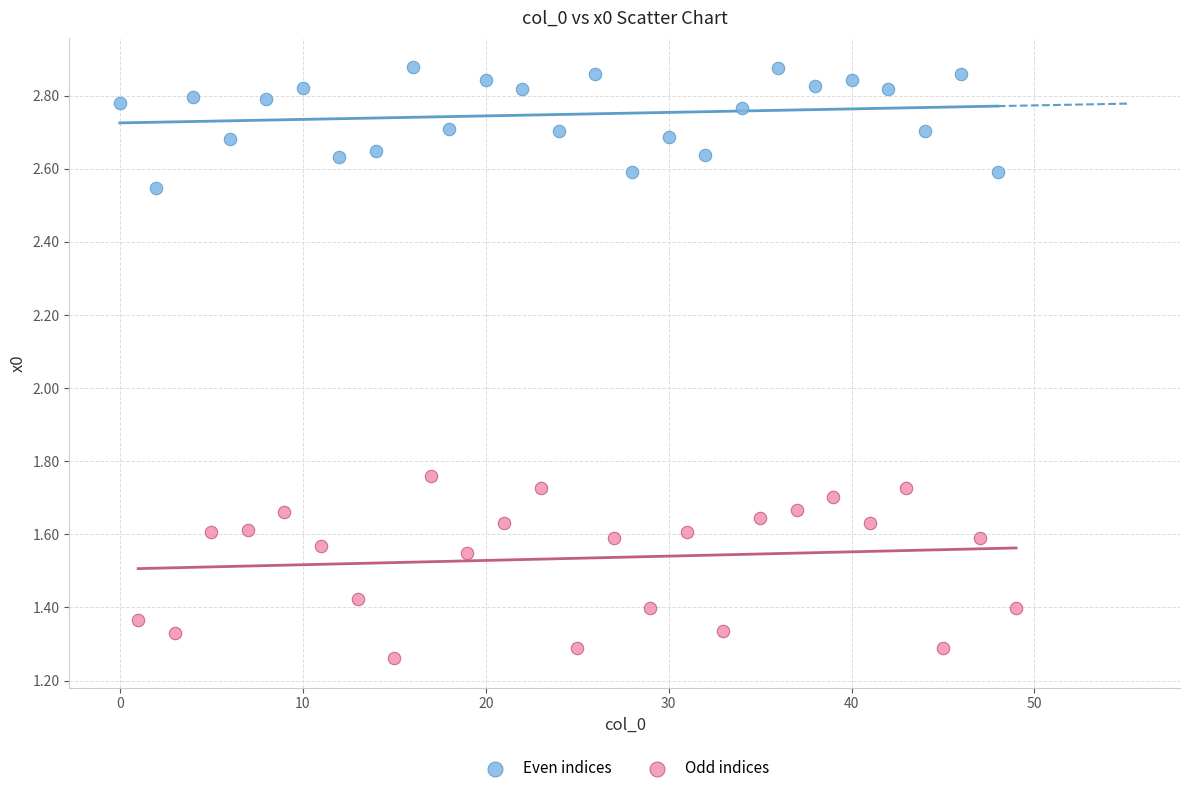

Which series contains the lowest Y value?

Odd indices